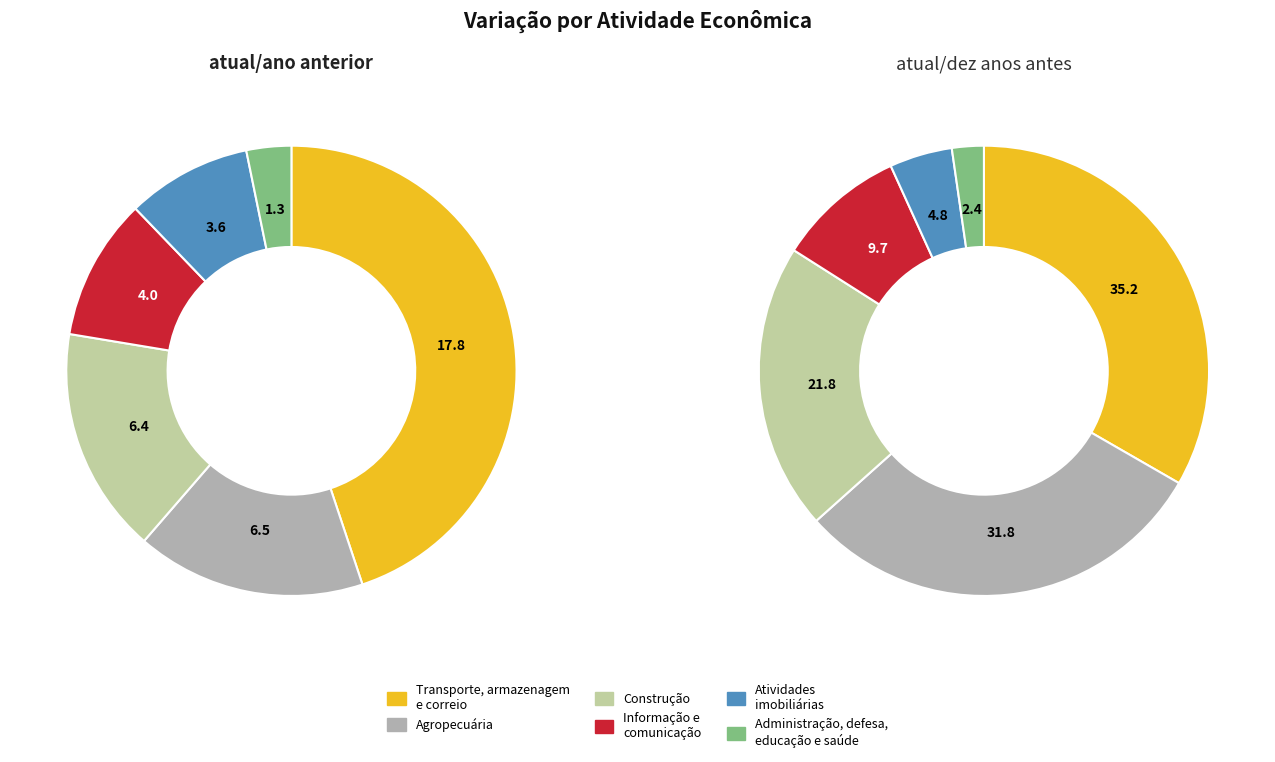

Count the number of slices in the pie.

6